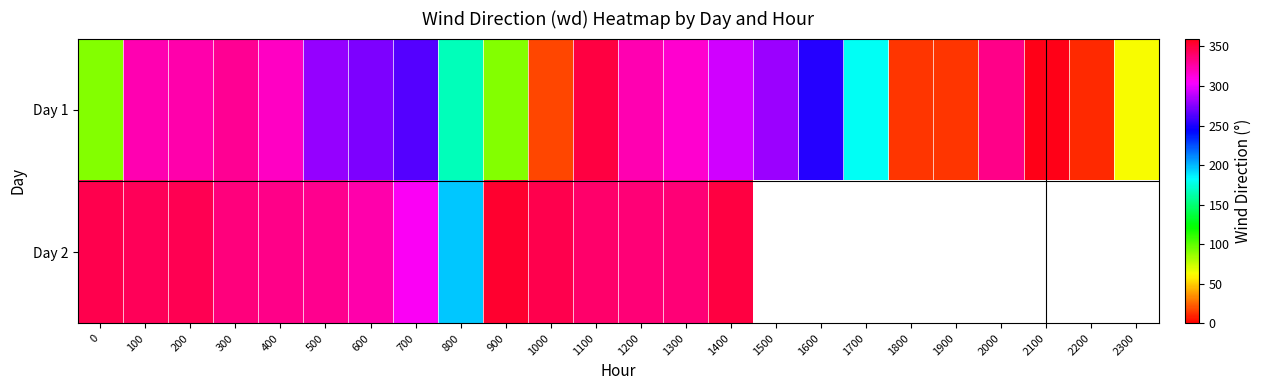

At which label is Day 2 closest to 274?

700